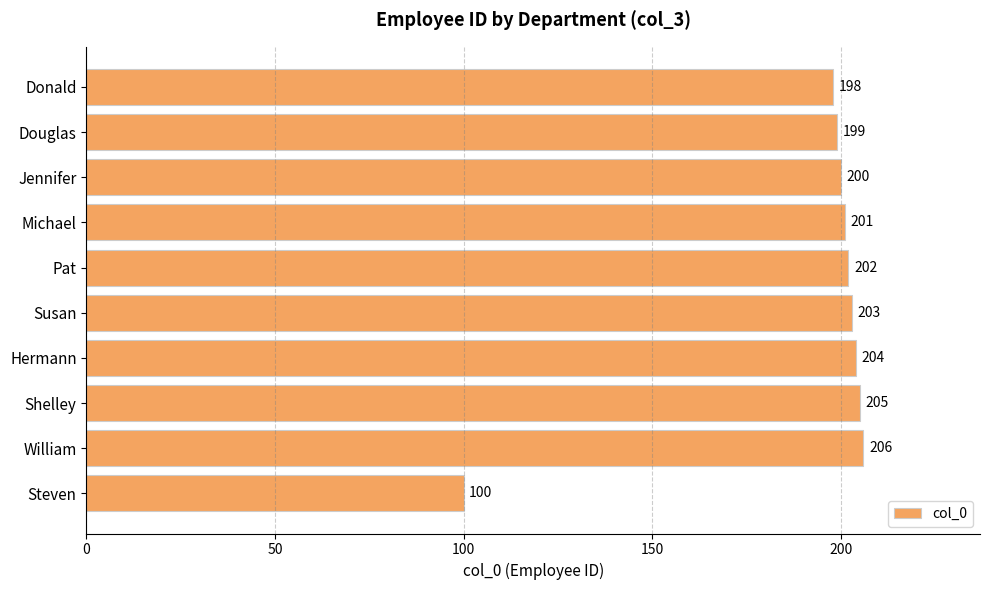

What is the greatest value displayed?

206